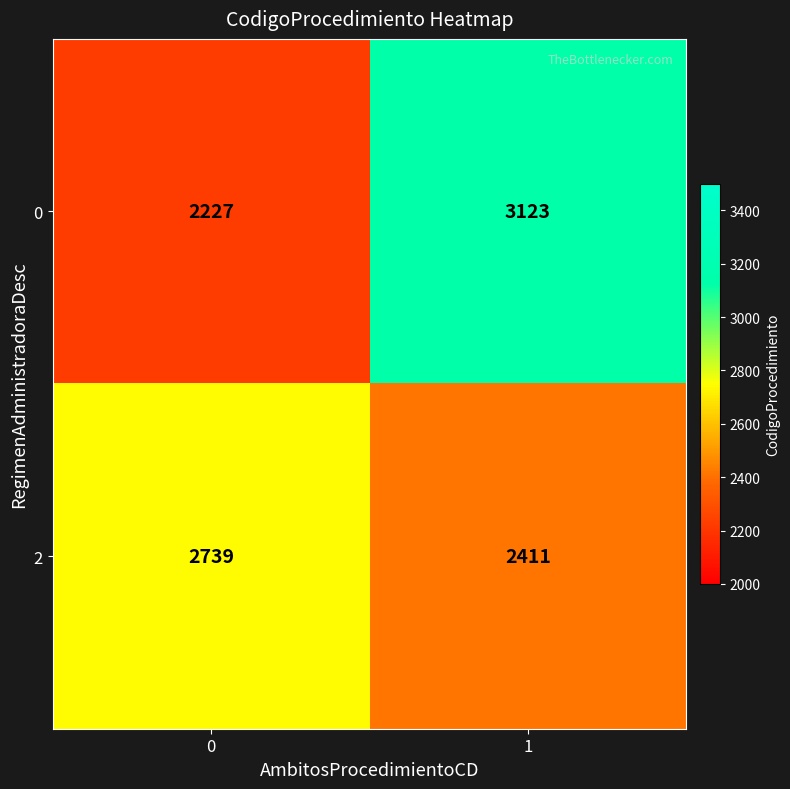

Reading left to right, extract all data points from this chart.

0: 2227	3123
2: 2739	2411